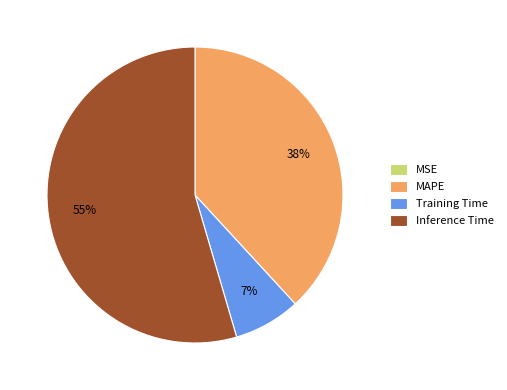

True or false: Training Time accounts for 15% of the total.

False